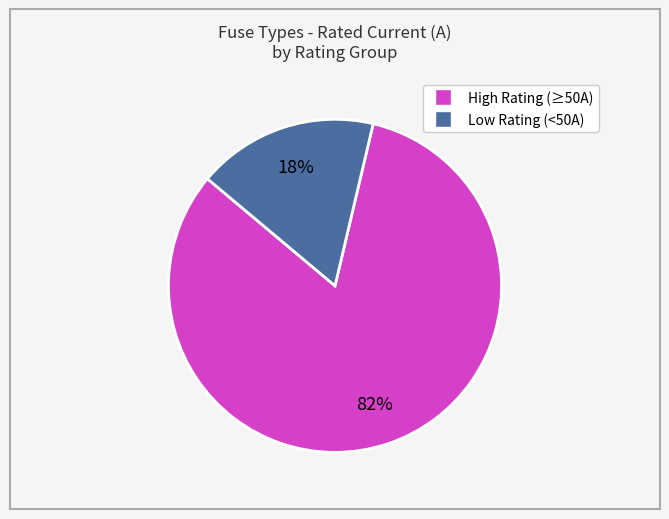

To the nearest percent, what is the average slice percentage?

50%